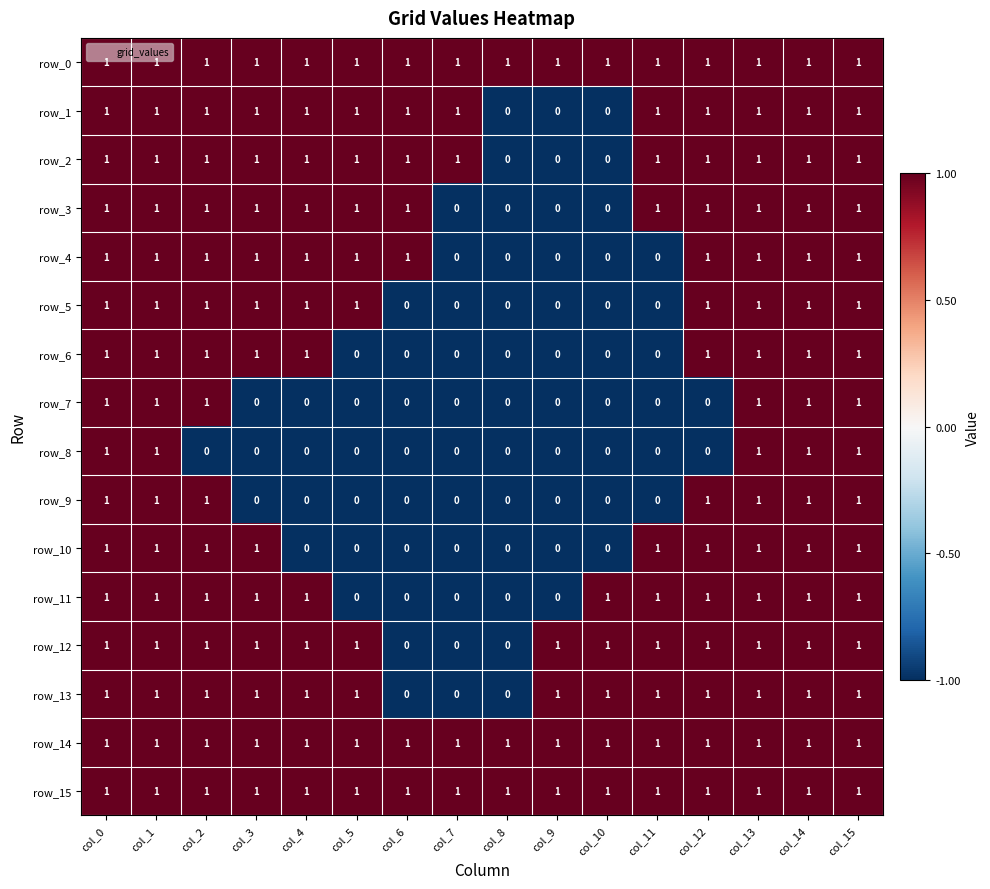

Count the row_1 values in the range 1 to 2.

13